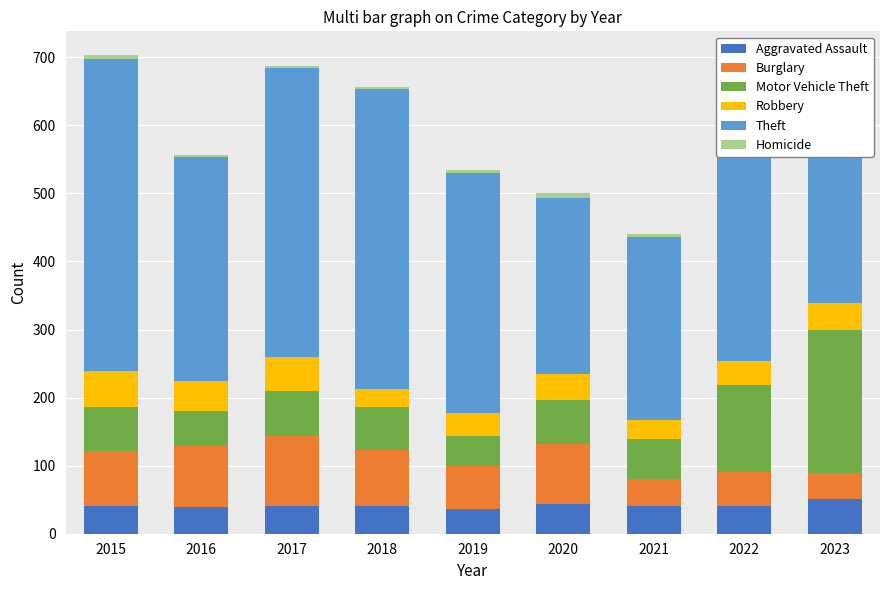

Which category has the lowest value in the Burglary series?

2023